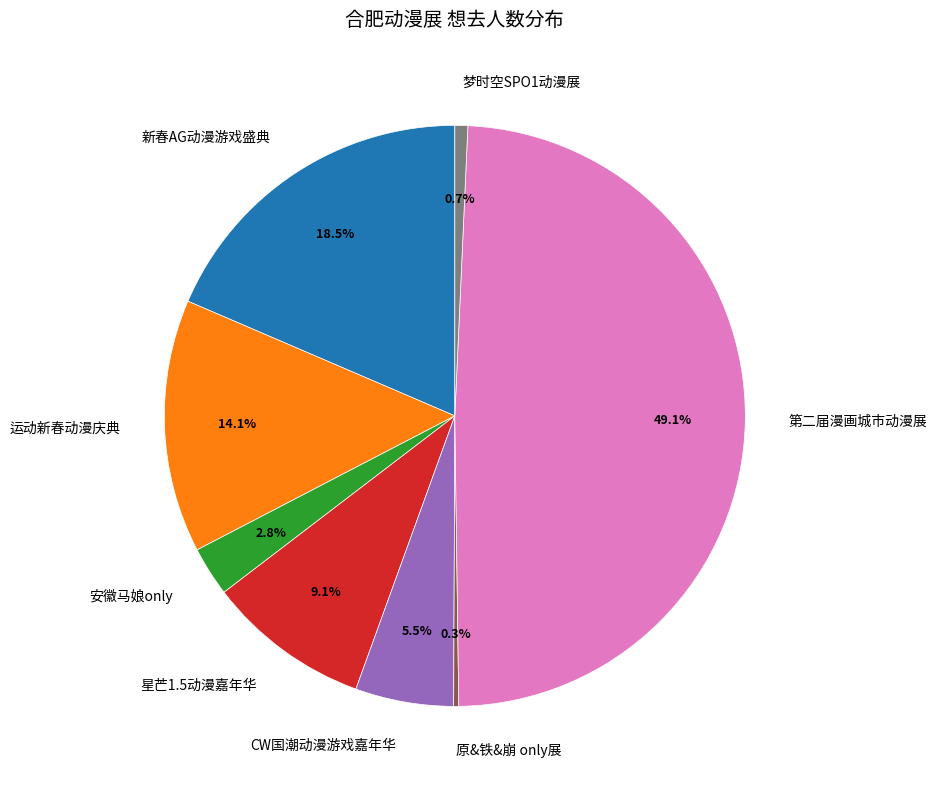

Is there a majority slice in this chart?

No